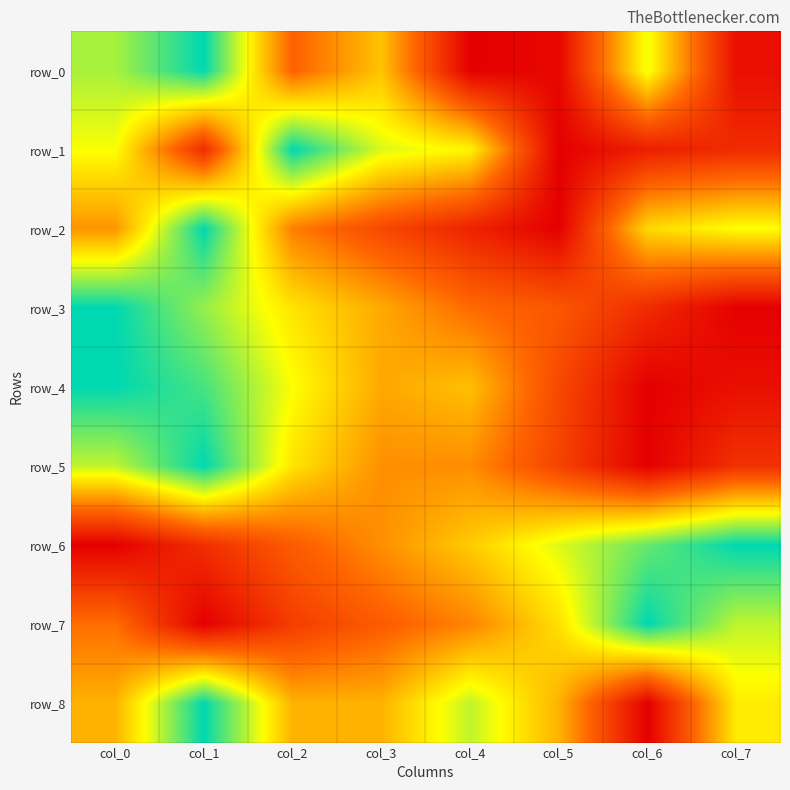

What value does the row_8 series have at col_3?

0.5